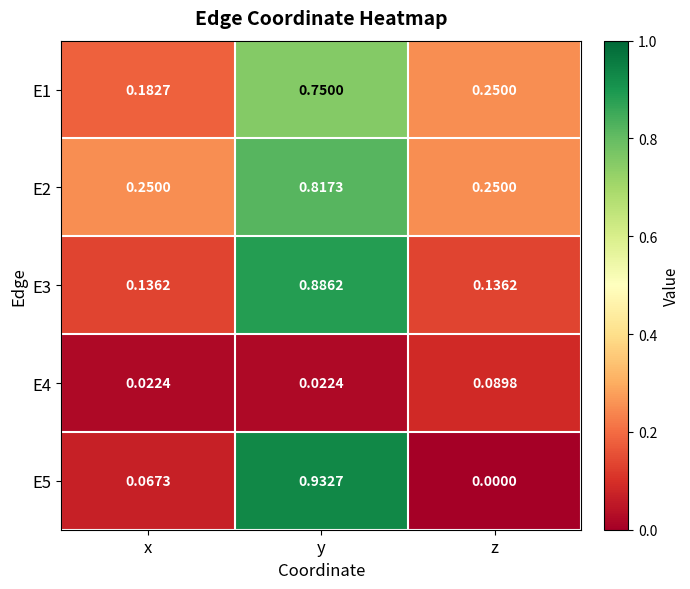

How many data points does each series have?

3